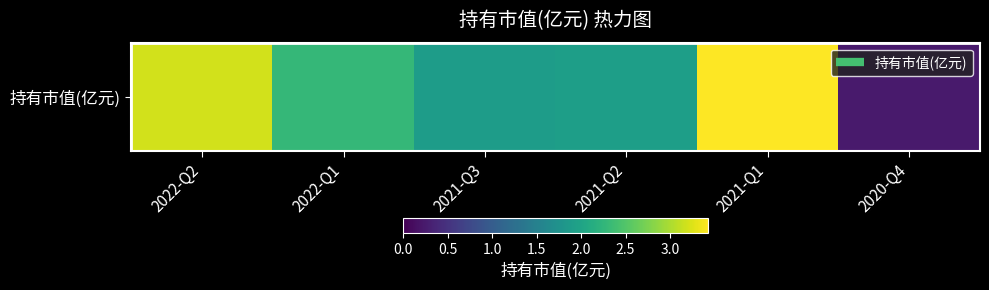

The chart shows a value of 1.9 at 2021-Q2. True or false?

True